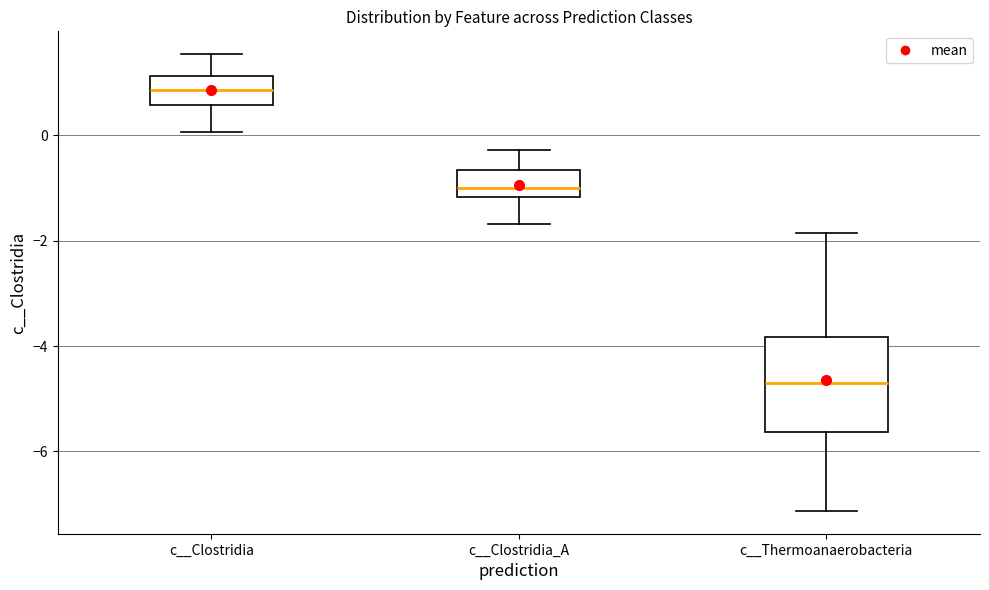

Reading left to right, transcribe this box plot: for each box, give where its median line is, the range the box spans, and where its two whiskers end, as read against the y-axis. The values are not printed on the chart, so give them approximately, as read against the axis.

c__Clostridia: median 0.8, box 0.6 to 1.2, whiskers 0.0 to 1.6
c__Clostridia_A: median -1.0, box -1.2 to -0.6, whiskers -1.6 to -0.2
c__Thermoanaerobacteria: median -4.8, box -5.6 to -3.8, whiskers -7.2 to -1.8